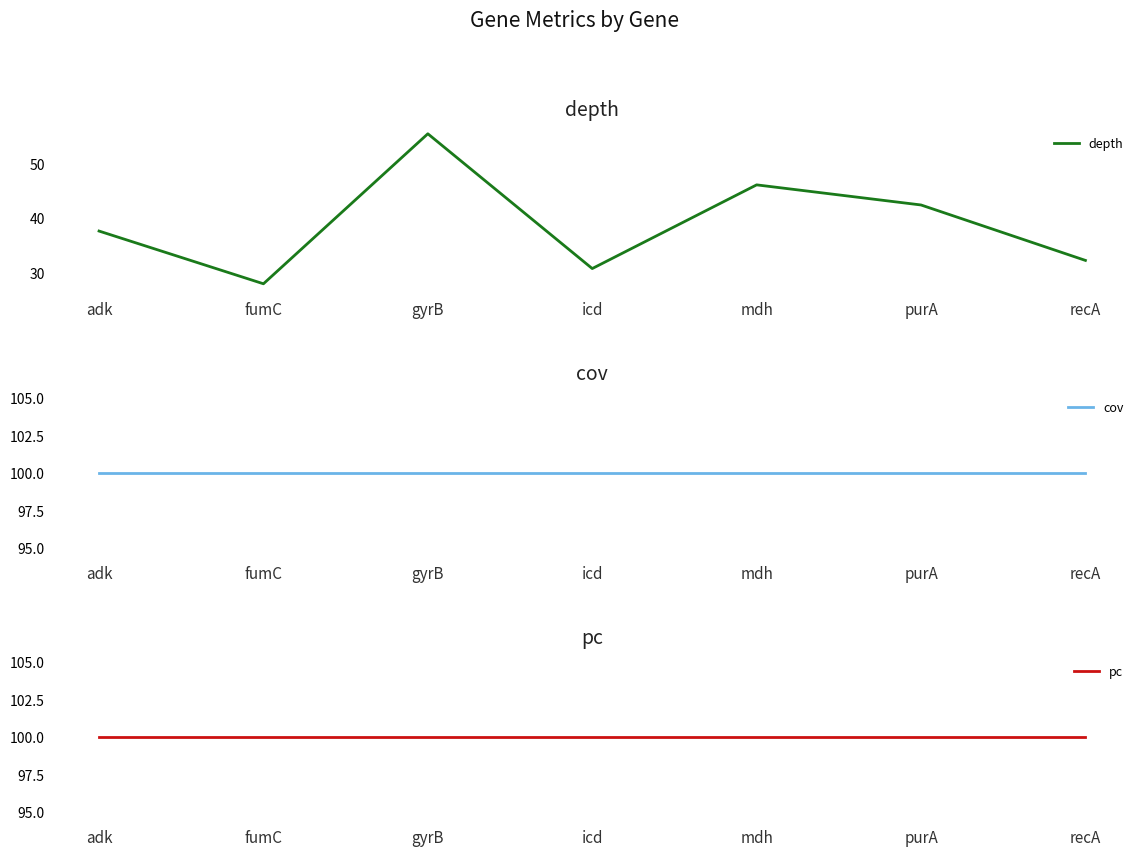

Which series has the largest total across all categories?

cov